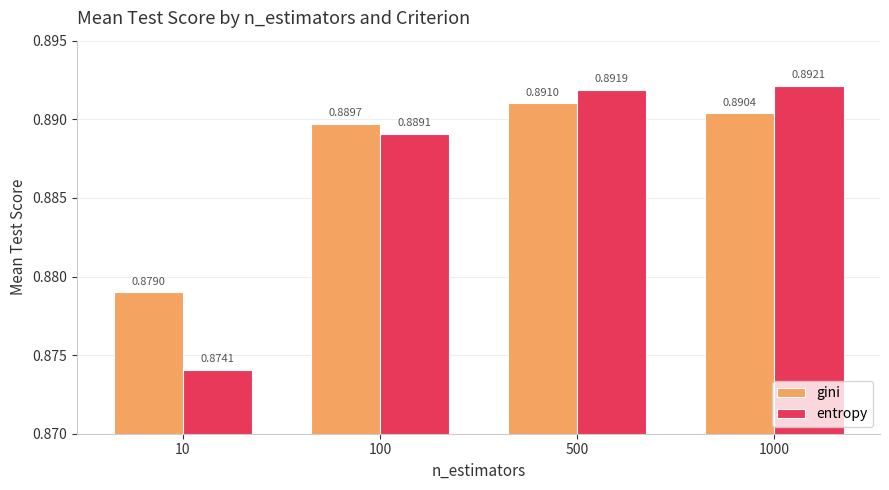

Which series has the widest spread of values?

entropy